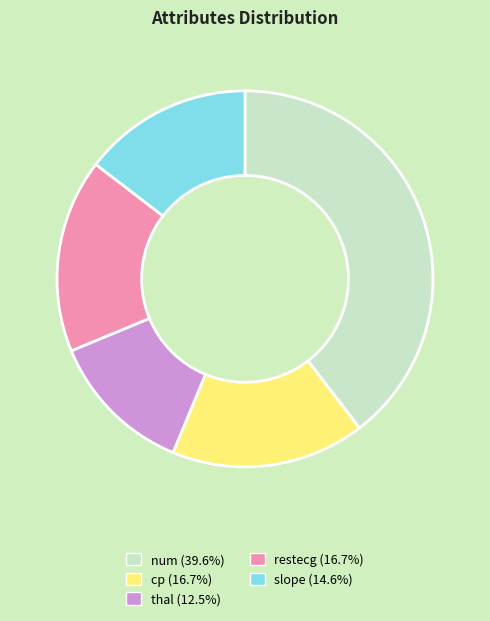

What is the smallest slice in the pie chart?

thal